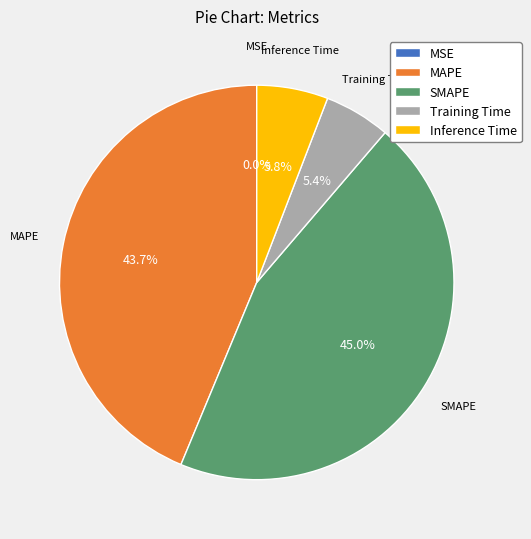

Which has a higher value, Inference Time or SMAPE?

SMAPE